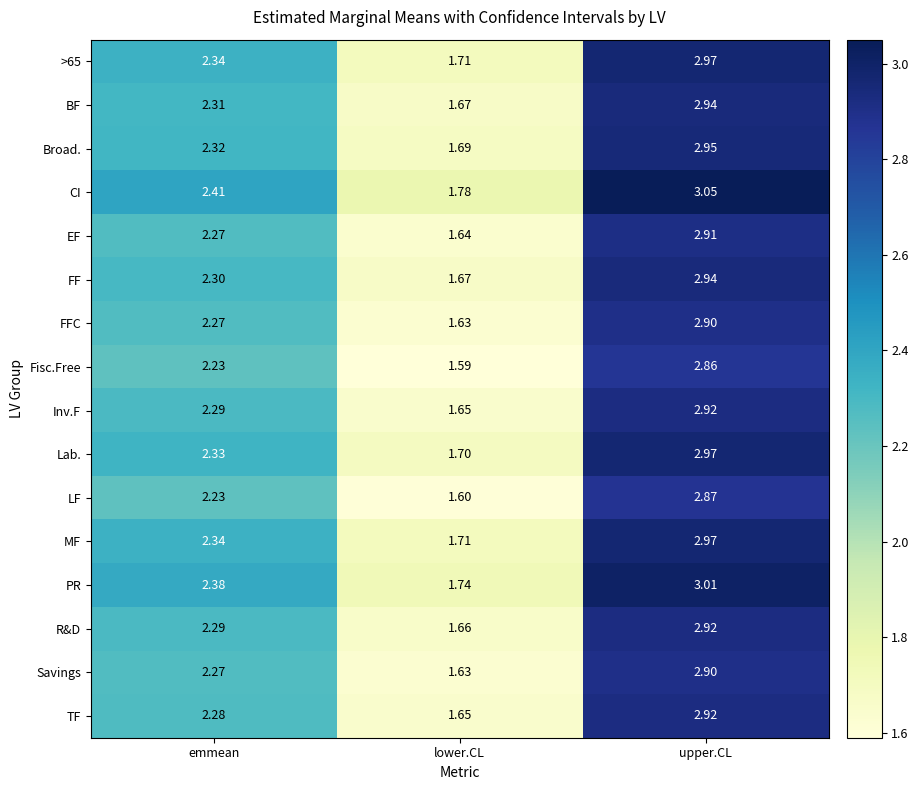

Is the value of Inv.F at upper.CL greater than the value of PR at upper.CL?

No